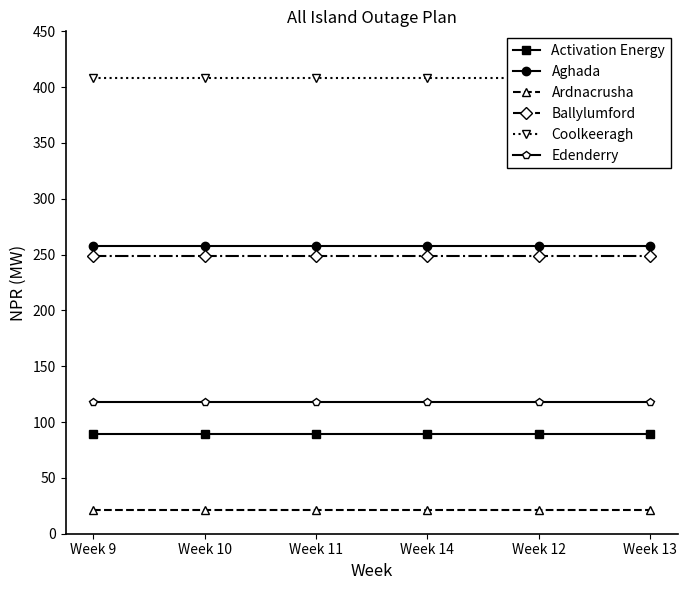

What is the spread (max minus min) of values at Week 10?

387